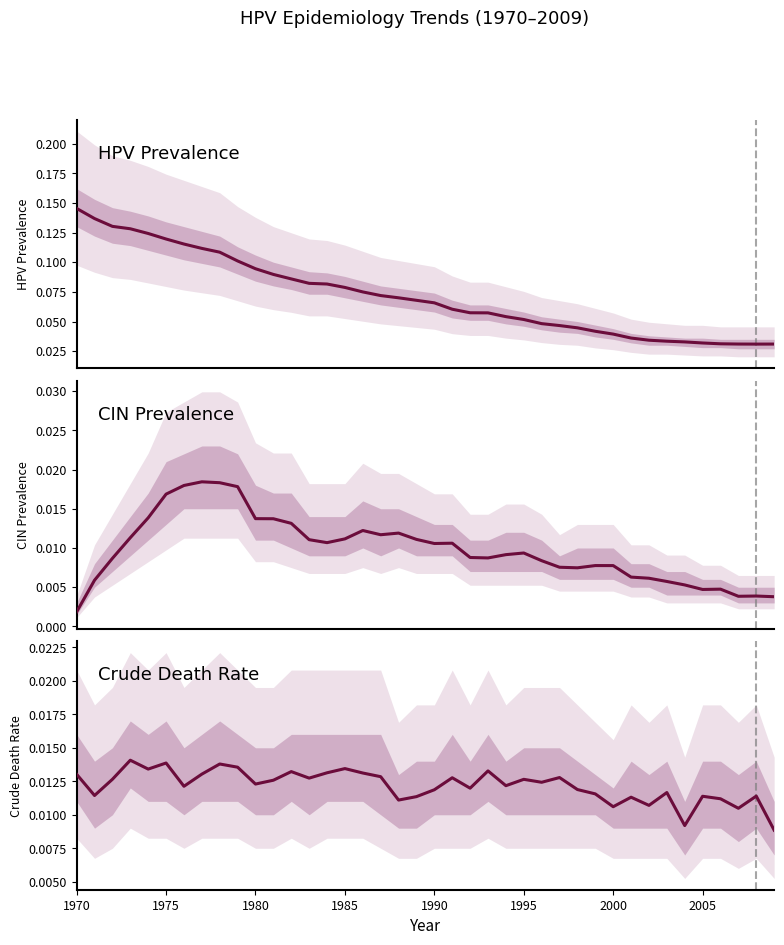

What is the sum of all Crude Death Rate values?

0.5